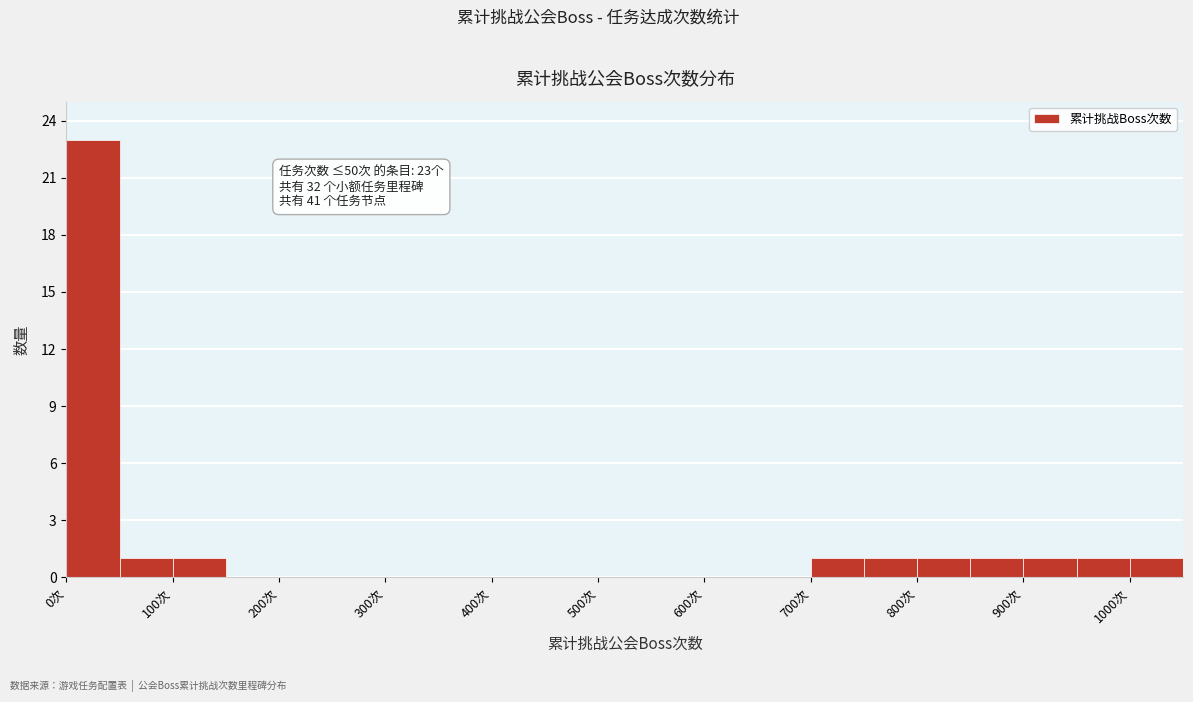

Which range on the x-axis has the tallest bar?

0 to 50